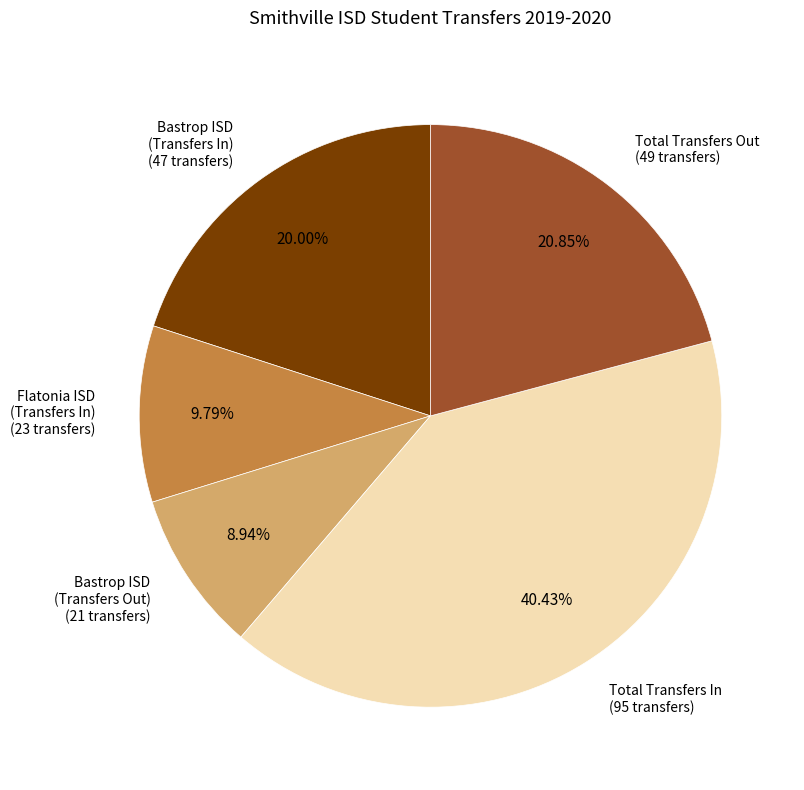

To the nearest percent, what is the difference between the largest and smallest slice percentages?

31%